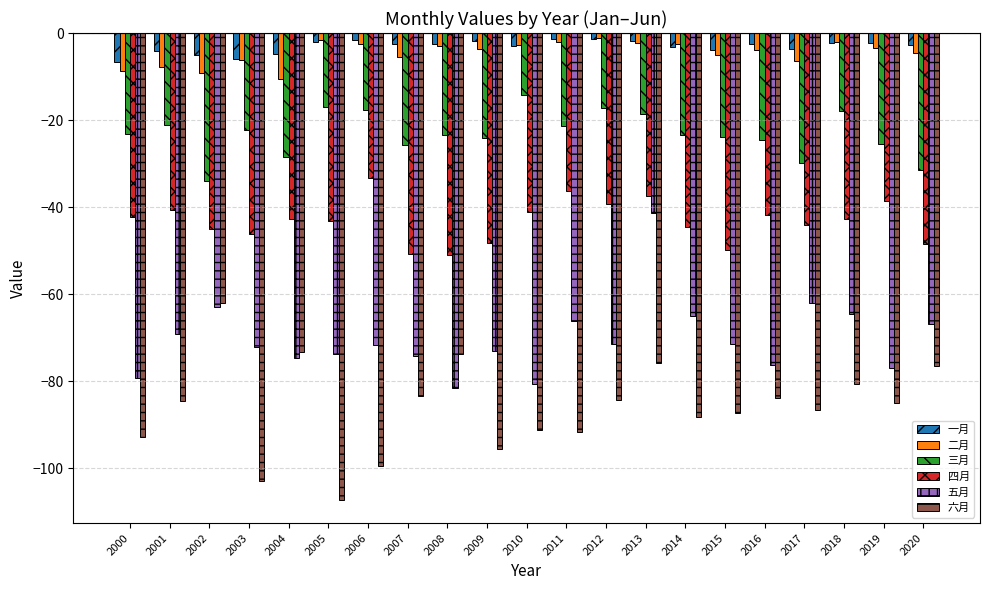

True or false: 一月 has a value of -1.4 at 2011.

True